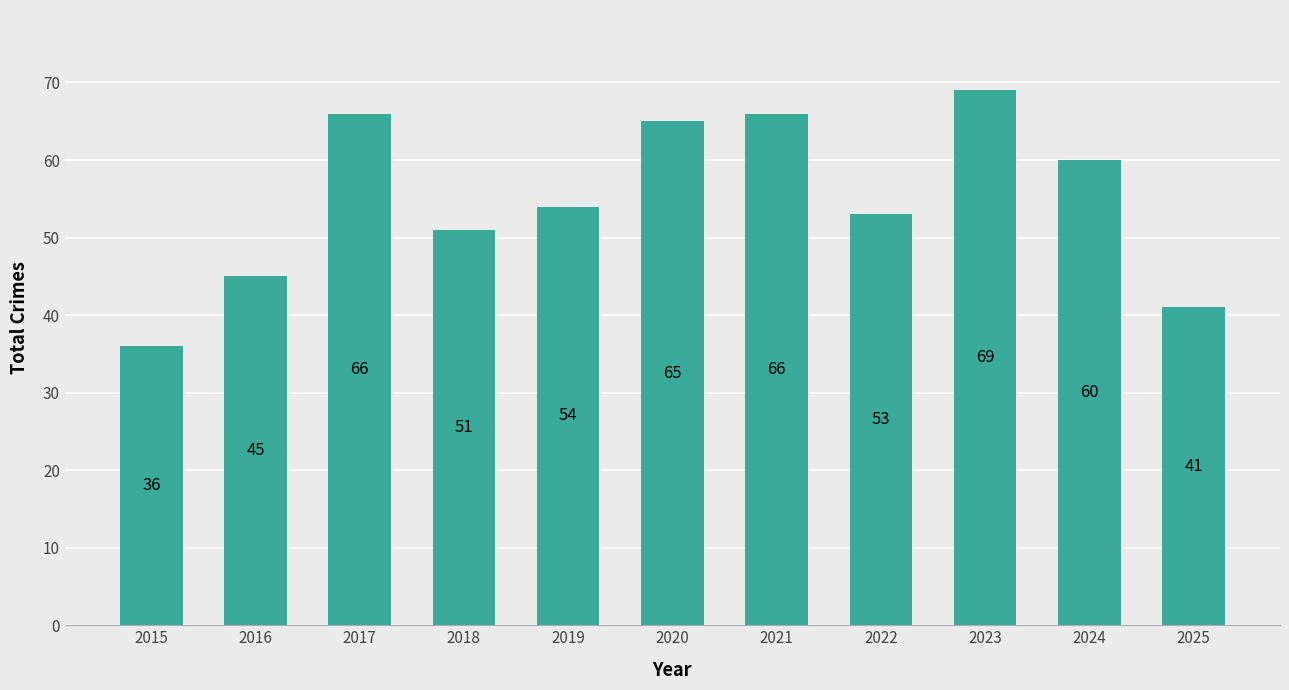

How many data points are less than 54?

5